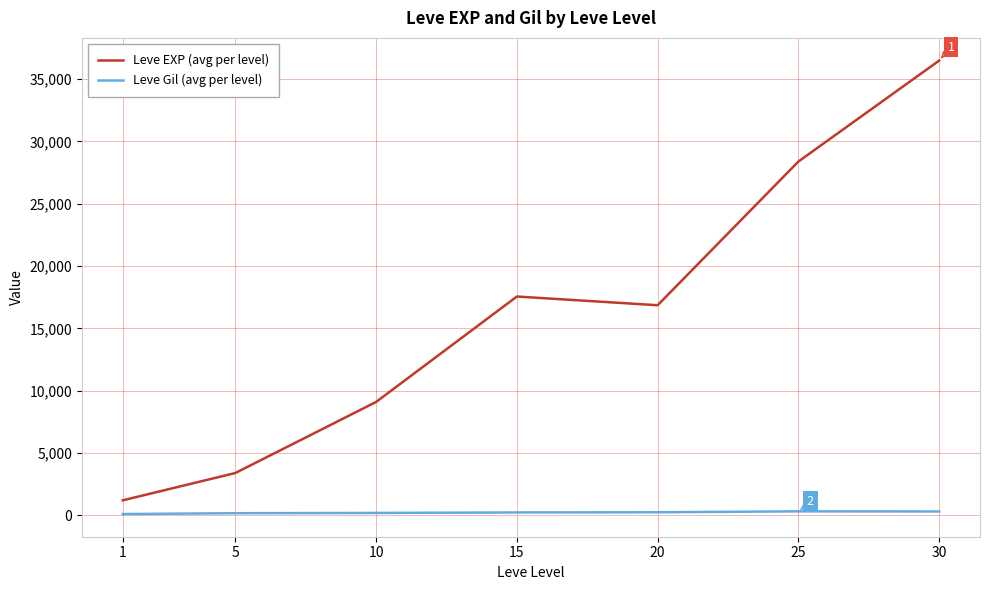

Which series changed the most between 5 and 10?

Leve EXP (avg per level)